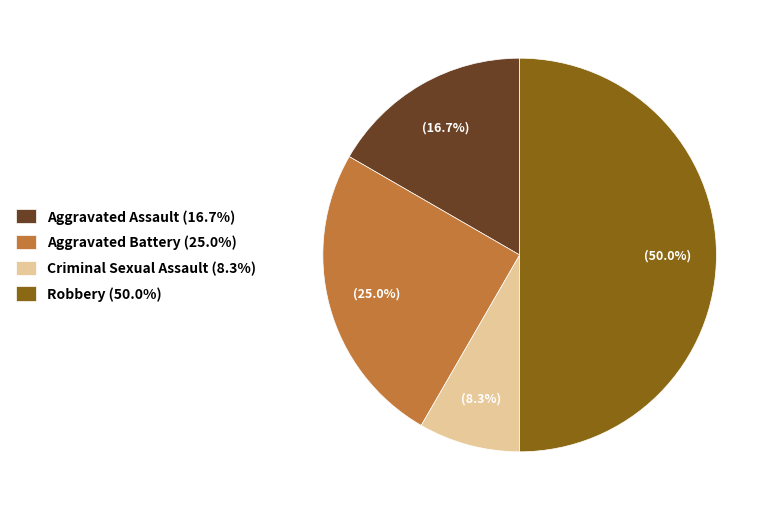

Is Aggravated Assault the majority of the pie?

No